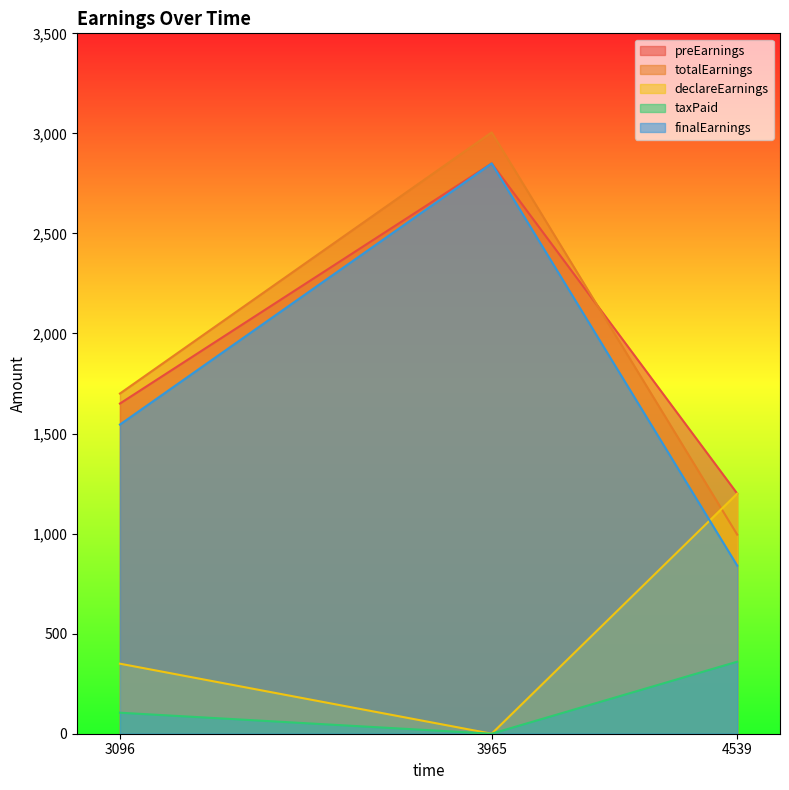

Between 3965 and 4539, which is larger?

3965